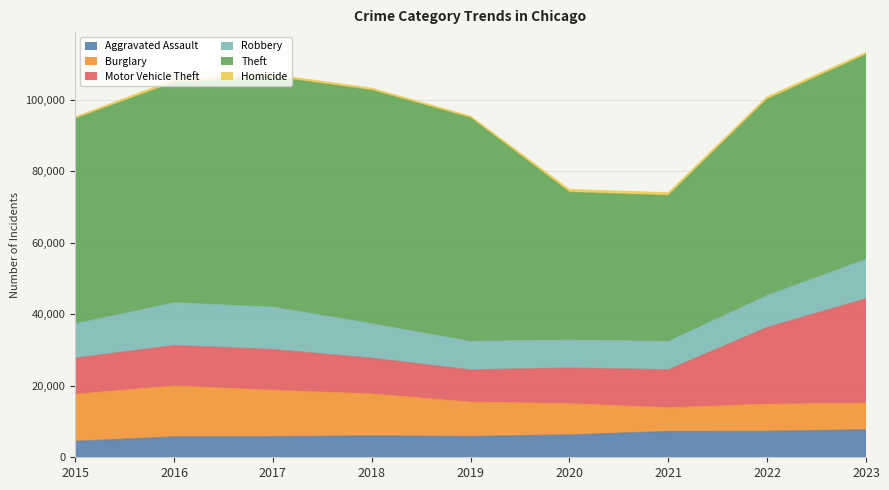

What are all the series names shown in the legend?

Aggravated Assault, Burglary, Motor Vehicle Theft, Robbery, Theft, Homicide